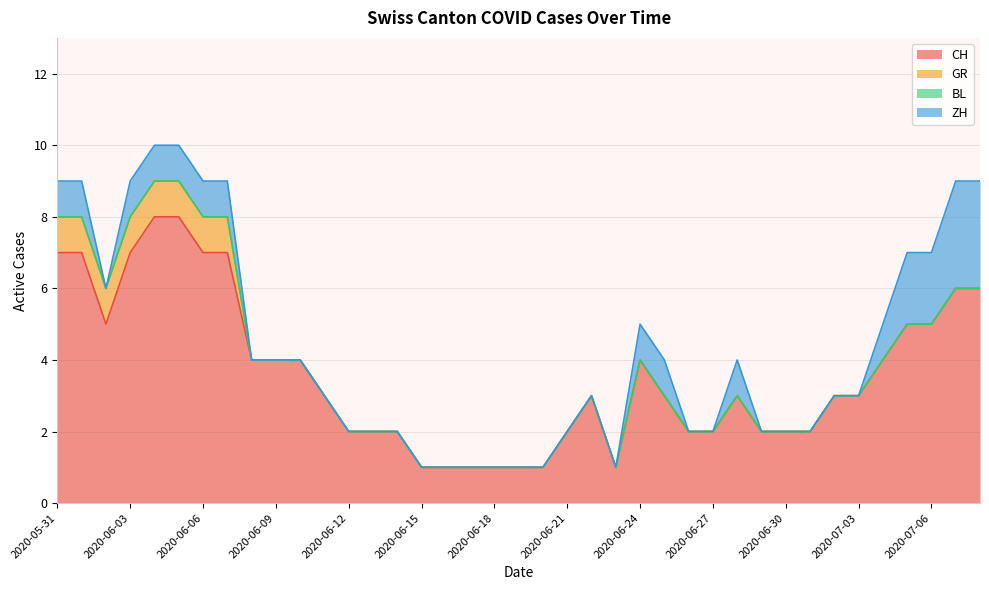

Is it true that BL equals 0 at 2020-07-08?

True